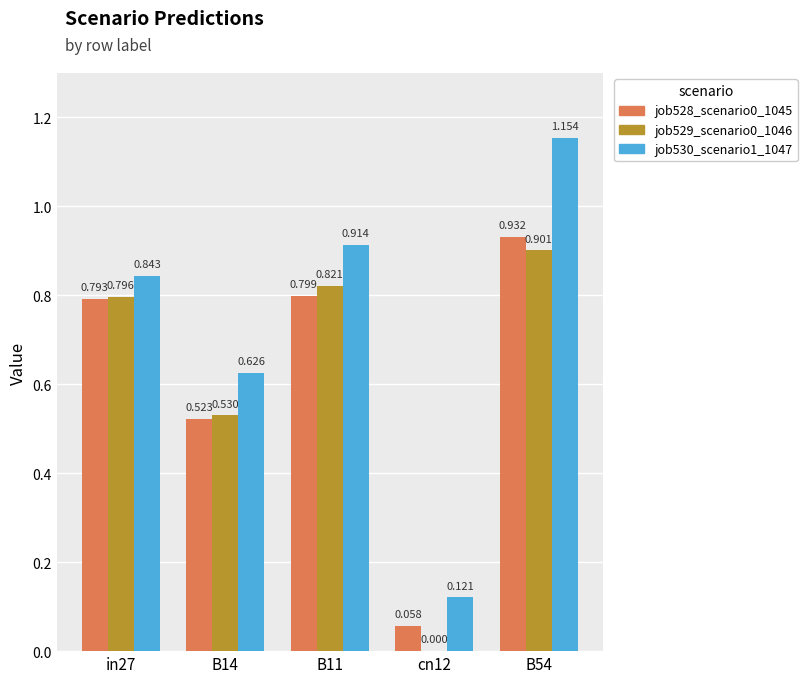

Which category has the highest value across all series?

B54